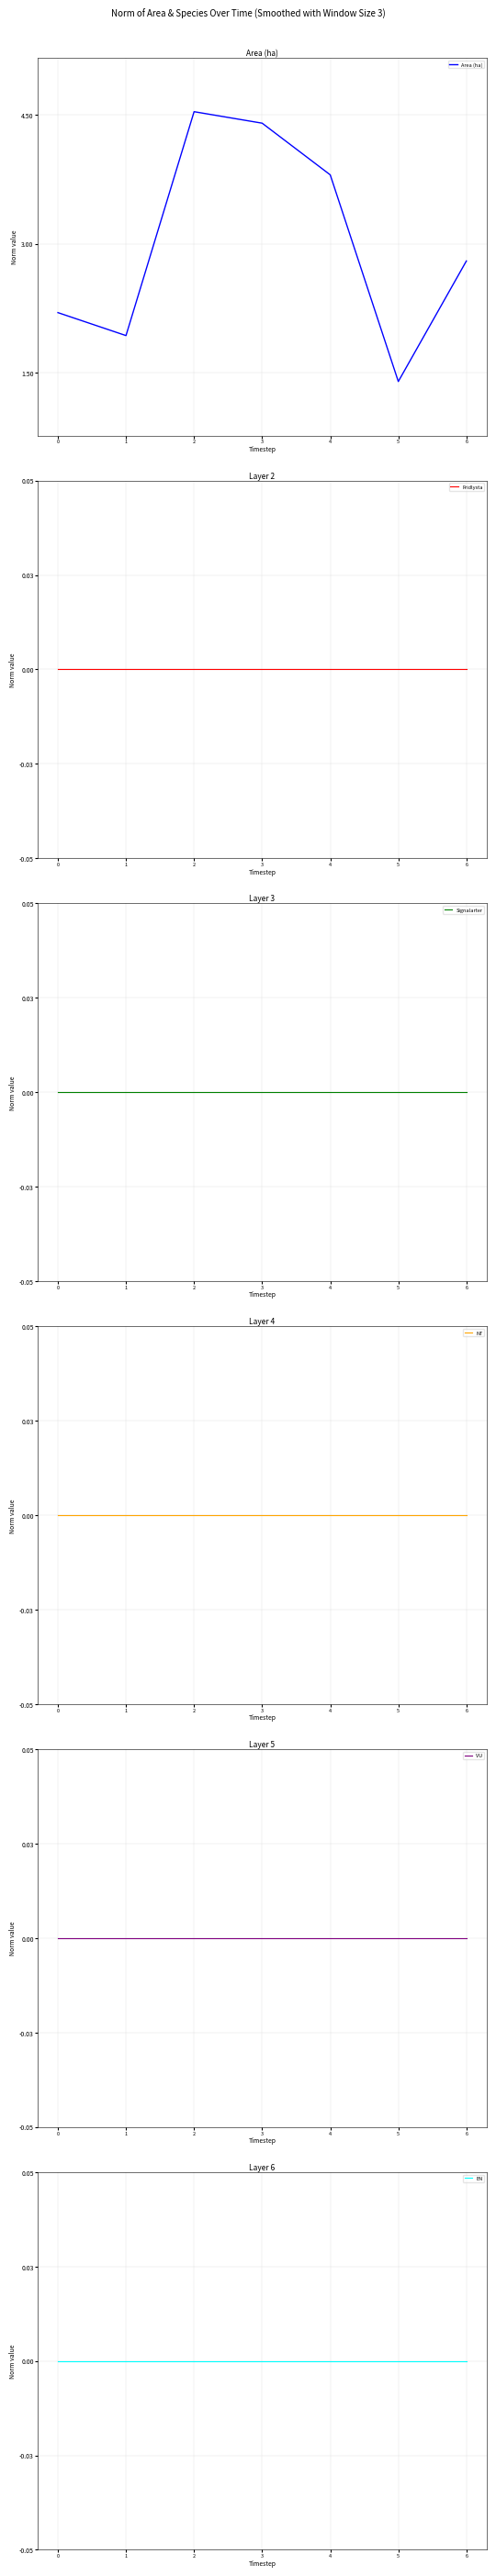

Which series has the largest range (max minus min)?

Area (ha)